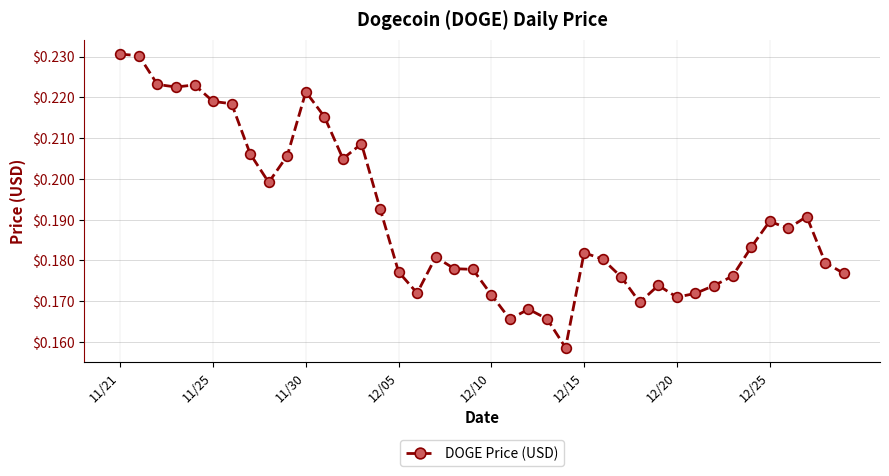

What is the sum of all values?

7.6